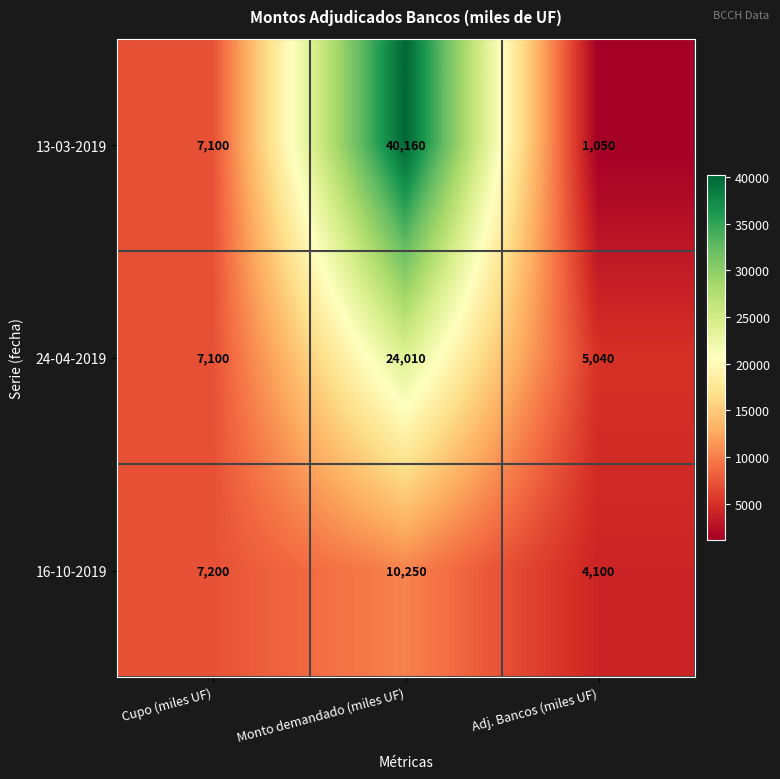

What is the total value across all series at Adj. Bancos (miles UF)?

10190